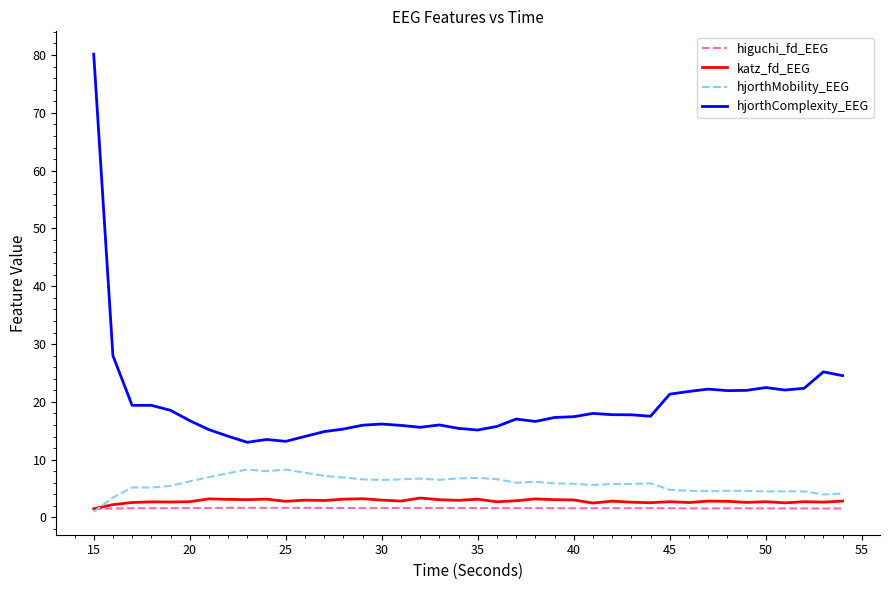

What is the highest value of the katz_fd_EEG series?

3.4